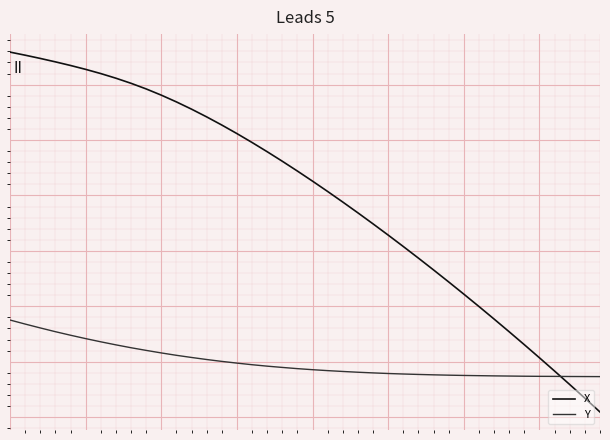

What are all the series names shown in the legend?

X, Y